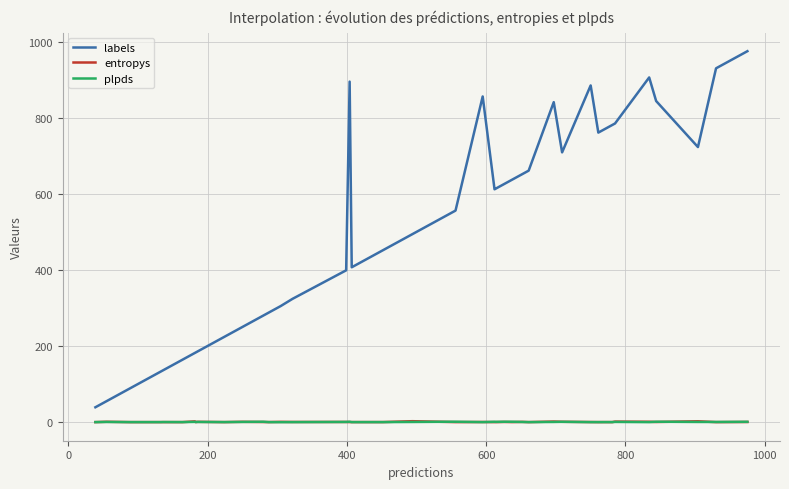

True or false: entropys and labels intersect in this chart.

False